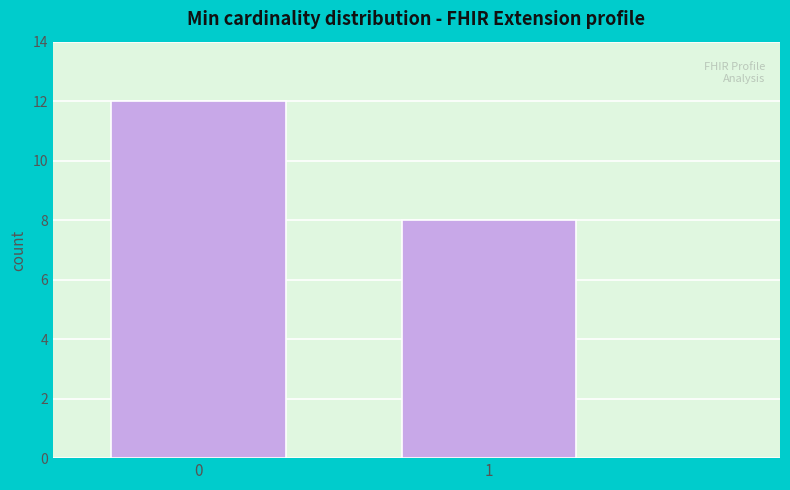

Reading left to right, extract all data points from this chart.

12	8